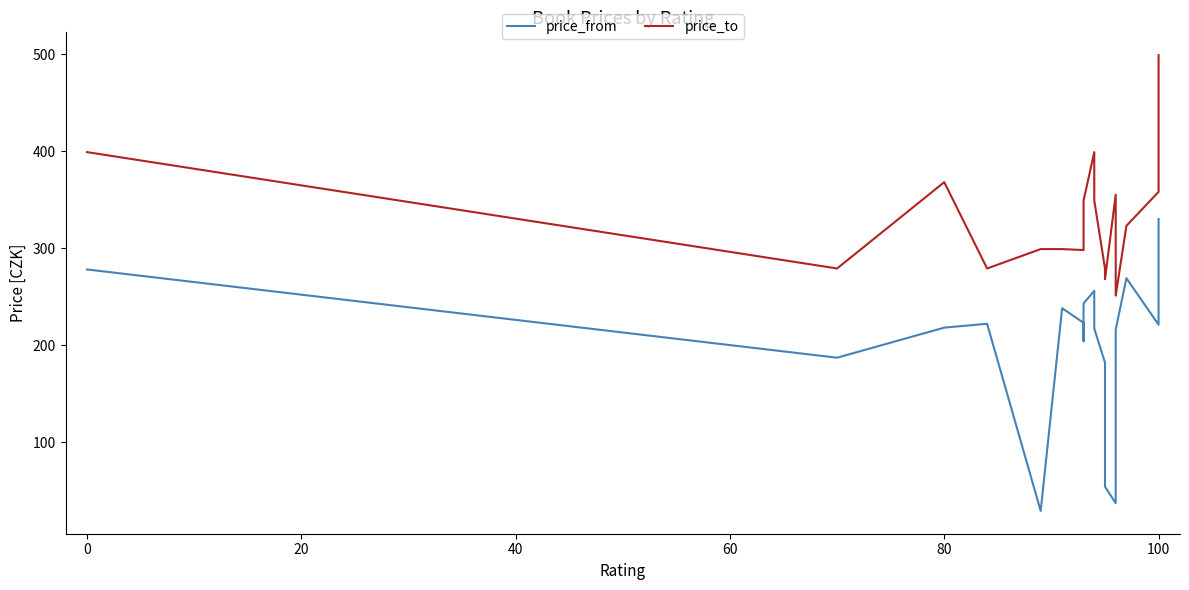

What is the sum of all price_from values?

4102